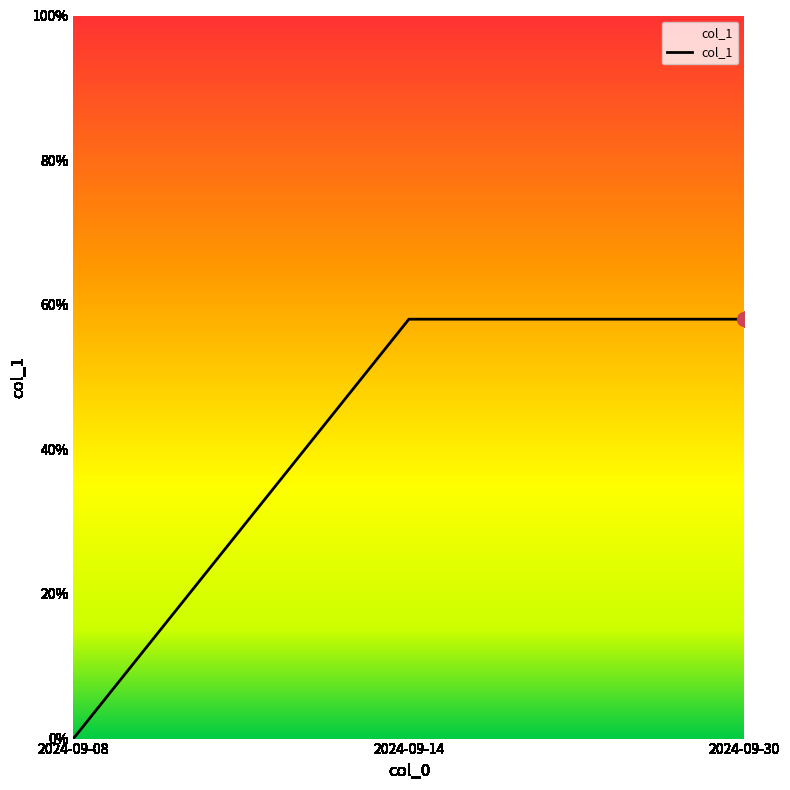

What is the change in value from 2024-09-08 to 2024-09-30?

+58